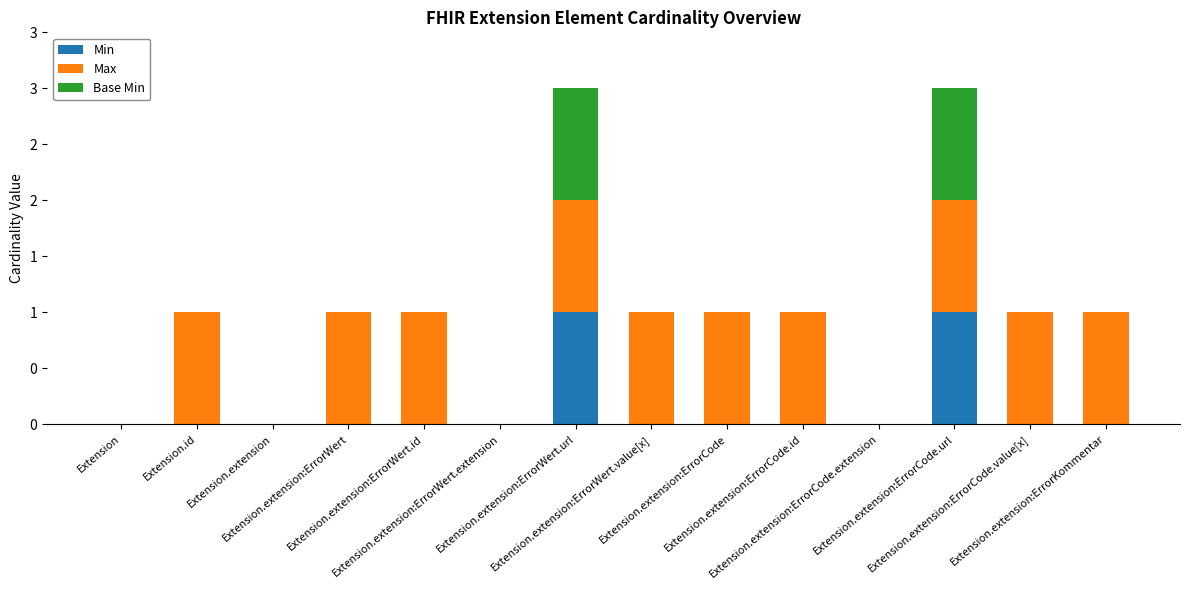

True or false: Max has a value of 0 at Extension.

True